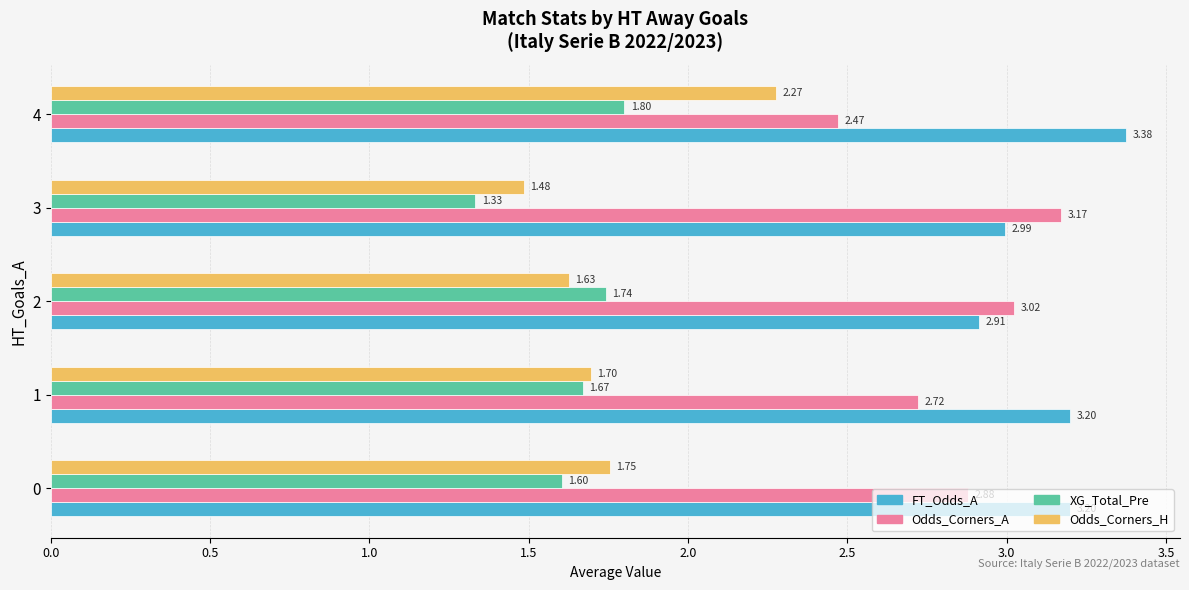

What is the total value across all series at 4?

9.9